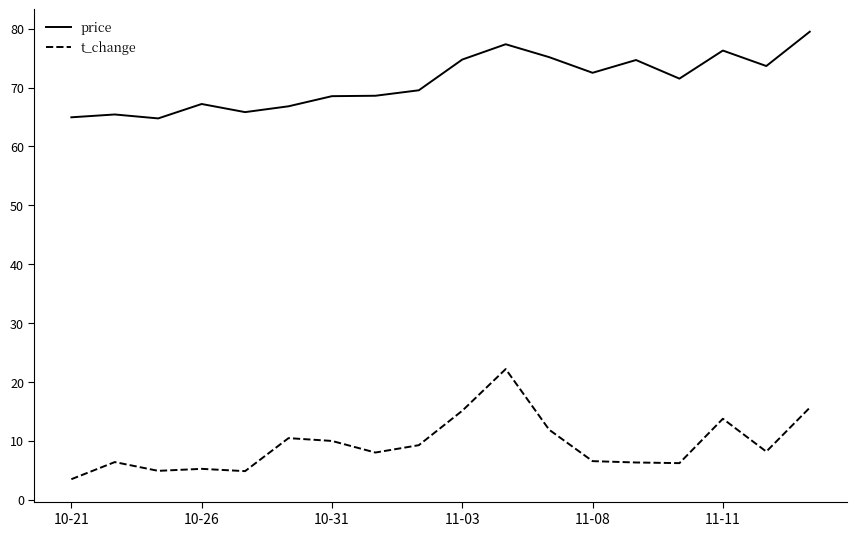

True or false: t_change and price cross at least once.

False